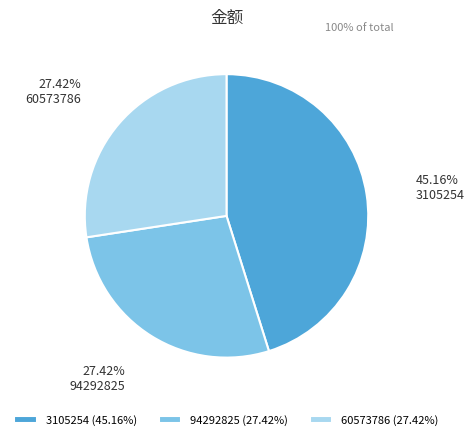

Does 94292825 account for over 50% of the chart?

No